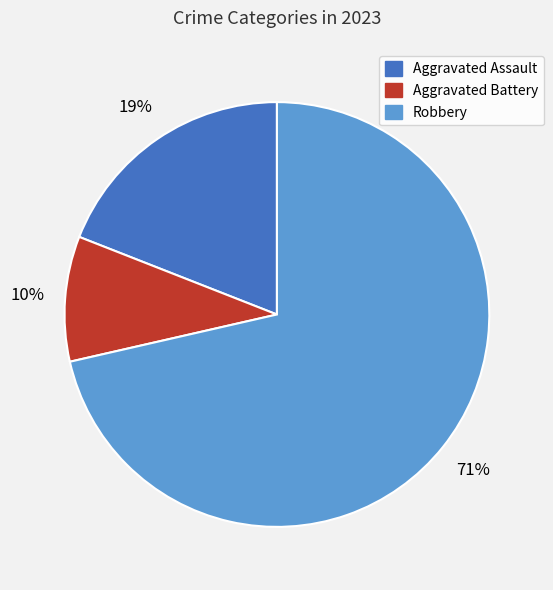

Which category has the biggest portion of the pie?

Robbery